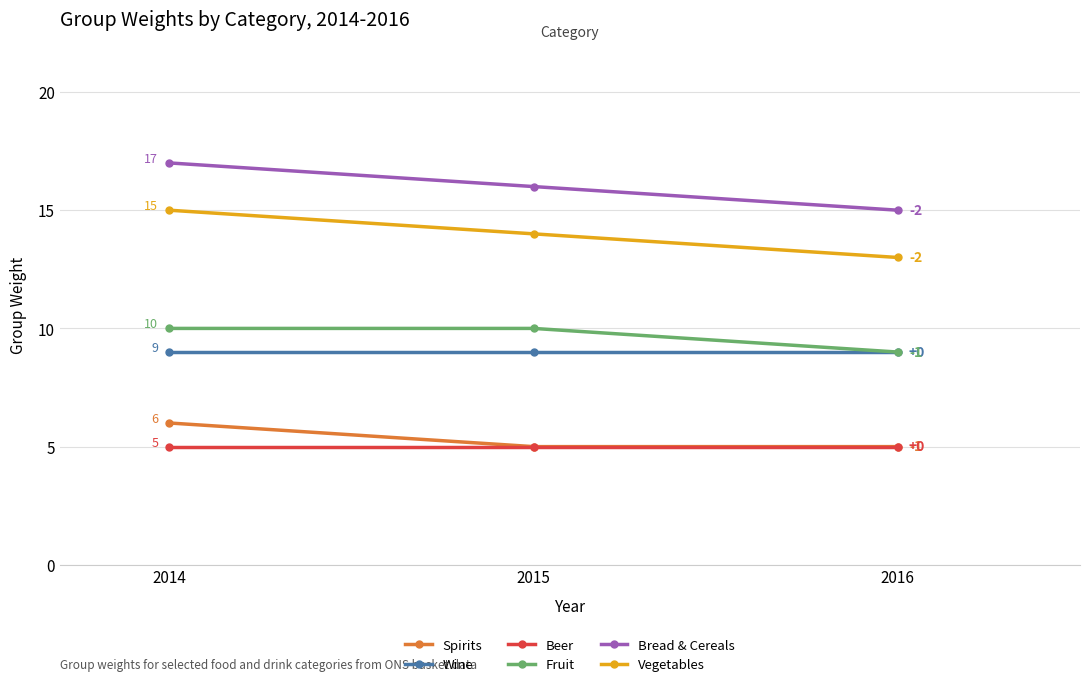

What is the value of the Beer point at the 3rd from the left?

5